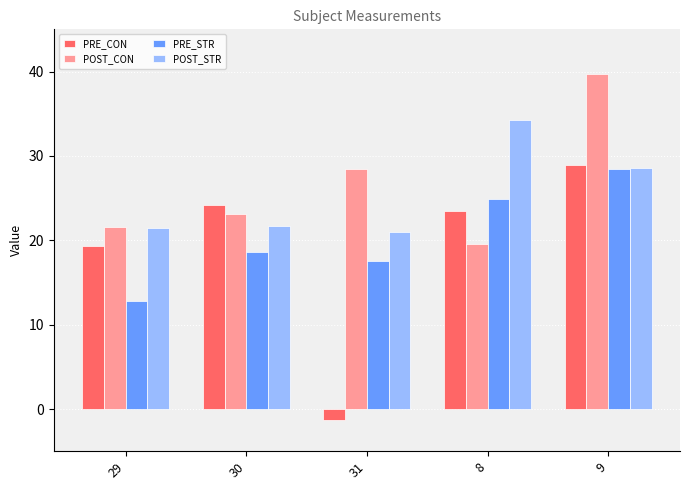

What is the maximum value shown in the chart?

39.7